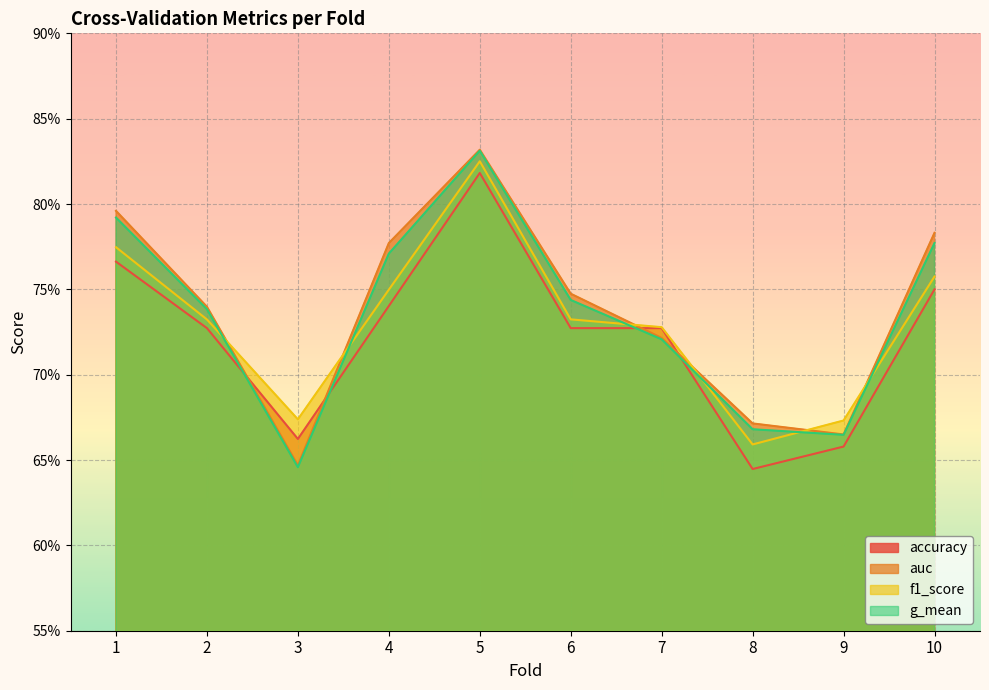

Where is the first local minimum for f1_score?

3